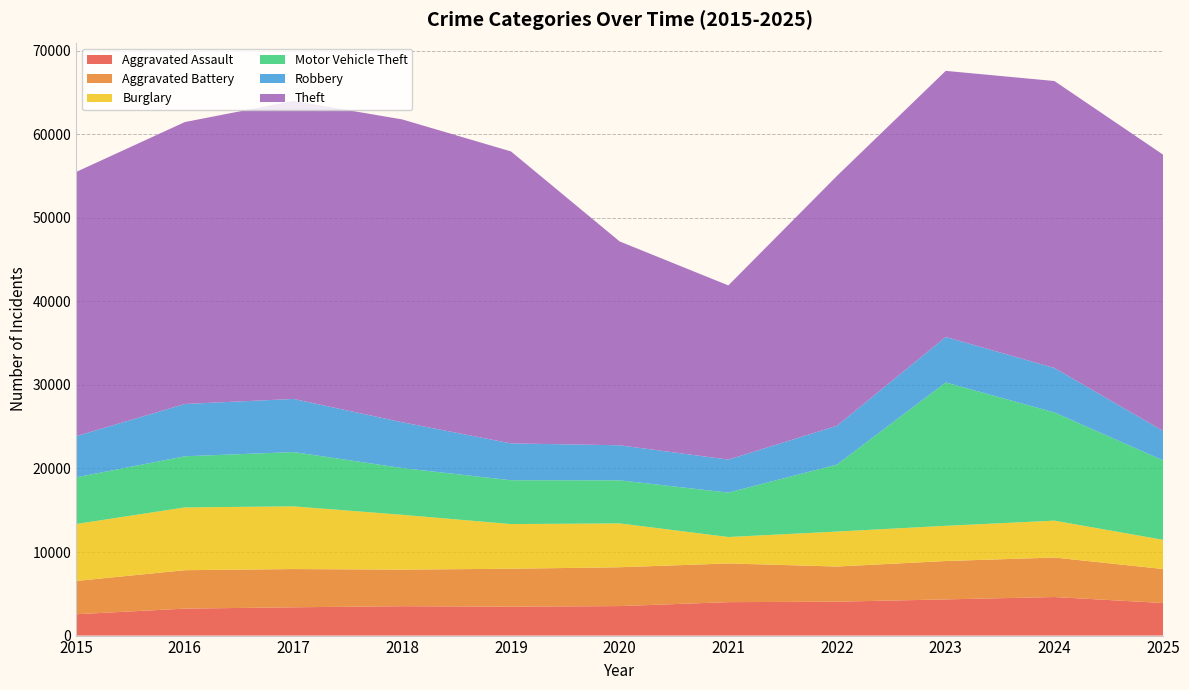

Reading left to right, transcribe all the data shown in this chart.

Aggravated Assault: 2015=2554	2016=3226	2017=3385	2018=3517	2019=3457	2020=3529	2021=4002	2022=4057	2023=4330	2024=4614	2025=3896
Aggravated Battery: 2015=3982	2016=4599	2017=4576	2018=4377	2019=4541	2020=4649	2021=4629	2022=4207	2023=4591	2024=4728	2025=4071
Burglary: 2015=6818	2016=7515	2017=7503	2018=6561	2019=5347	2020=5247	2021=3165	2022=4185	2023=4216	2024=4413	2025=3490
Motor Vehicle Theft: 2015=5584	2016=6118	2017=6497	2018=5595	2019=5244	2020=5155	2021=5315	2022=8019	2023=17155	2024=12947	2025=9510
Robbery: 2015=4928	2016=6259	2017=6359	2018=5479	2019=4412	2020=4195	2021=3949	2022=4646	2023=5444	2024=5322	2025=3526
Theft: 2015=31620	2016=33738	2017=35668	2018=36240	2019=34940	2020=24394	2021=20845	2022=29905	2023=31844	2024=34341	2025=33059